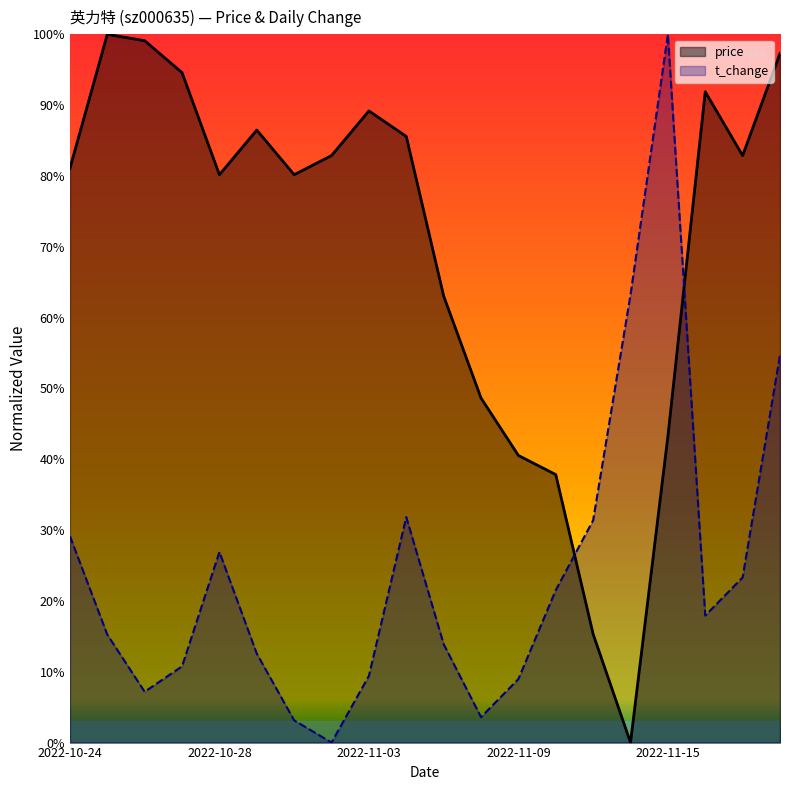

Does the chart have visible grid lines?

No